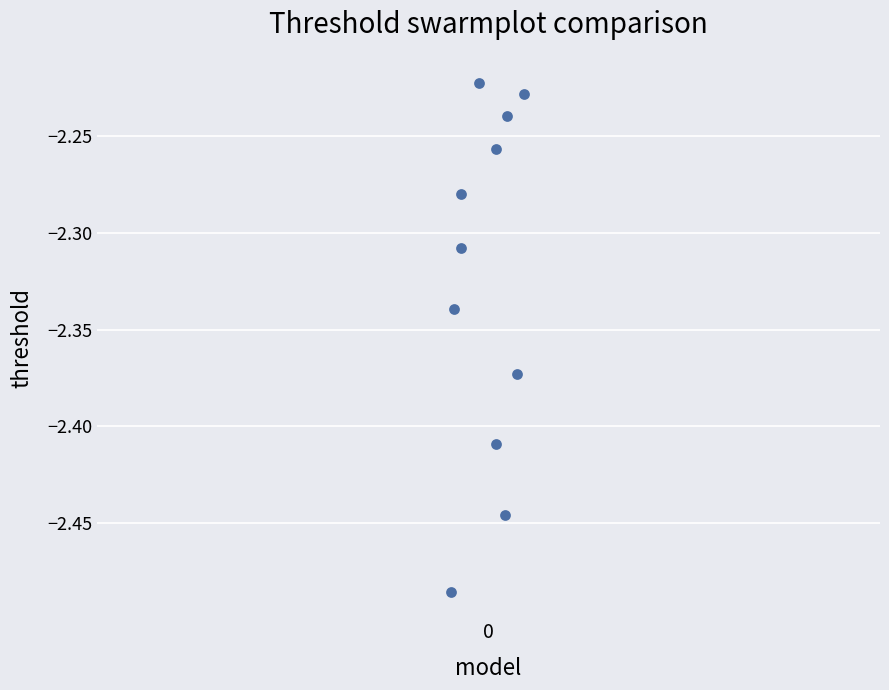

What is the range of Y values (max minus min)?

0.3